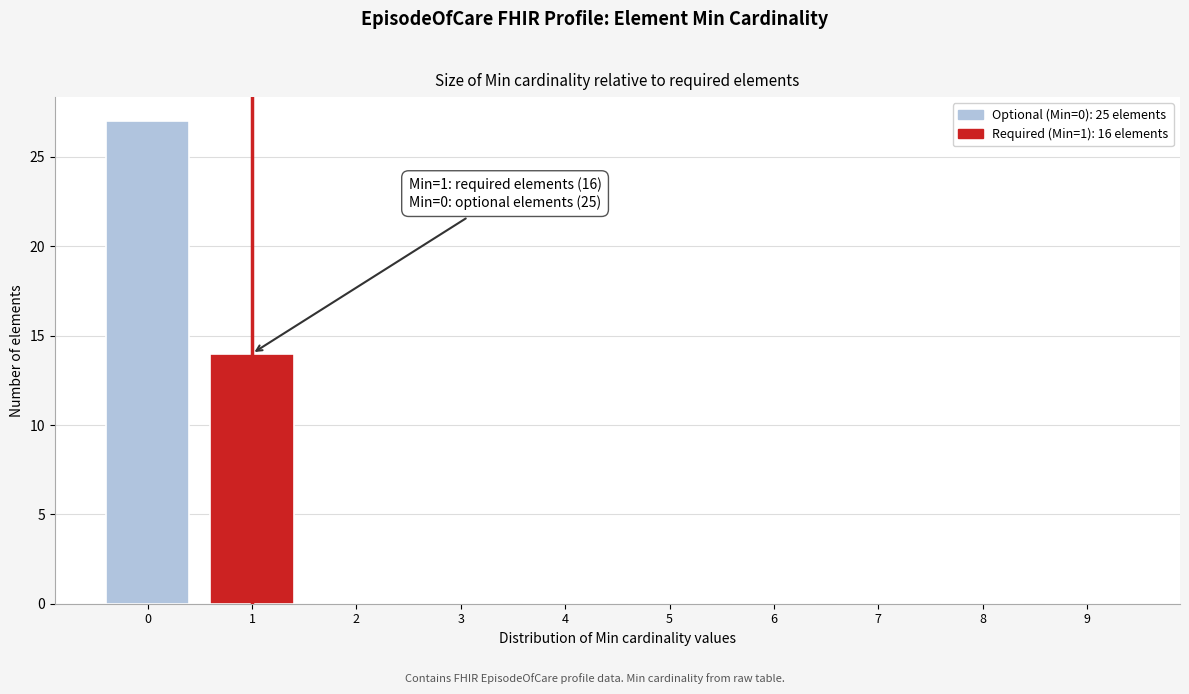

Reading left to right, transcribe all the data shown in this chart.

0=27	1=14	2=0	3=0	4=0	5=0	6=0	7=0	8=0	9=0